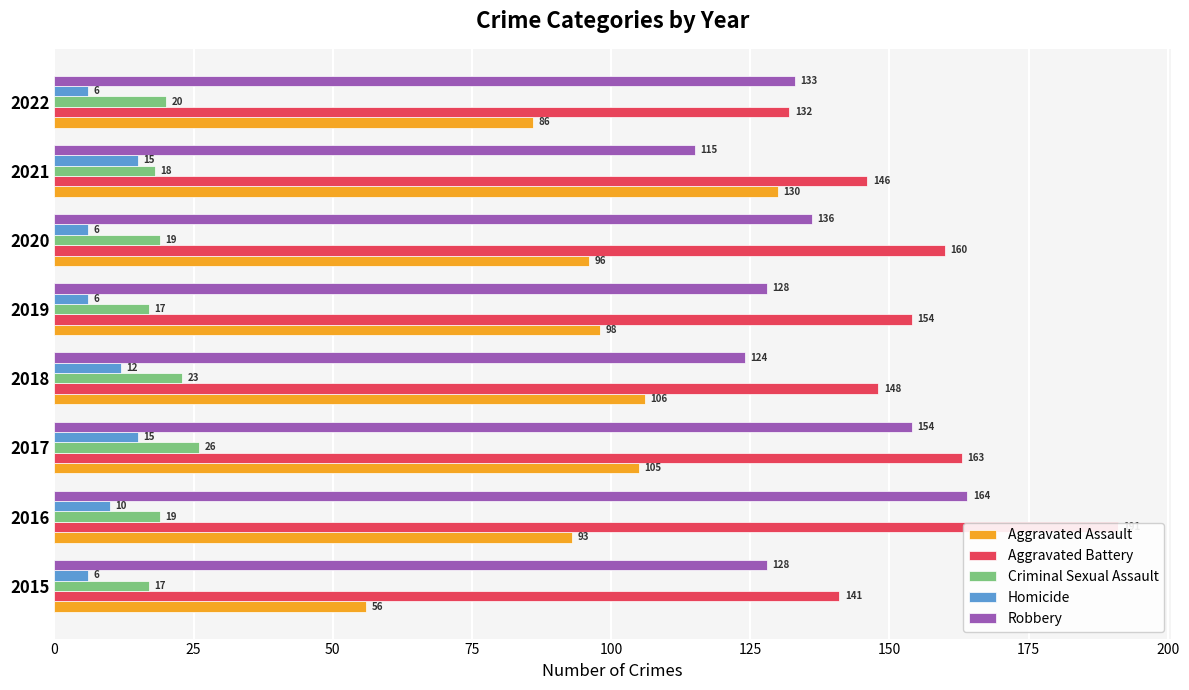

What are all the series names shown in the legend?

Aggravated Assault, Aggravated Battery, Criminal Sexual Assault, Homicide, Robbery